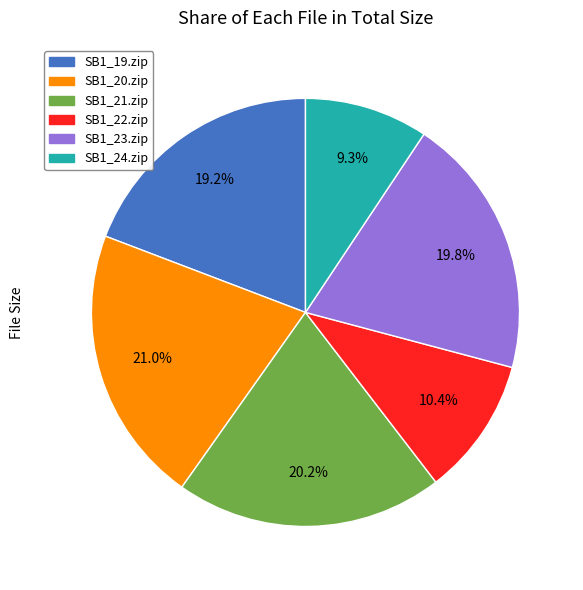

To the nearest percent, what percentage of the pie is SB1_21.zip?

20%